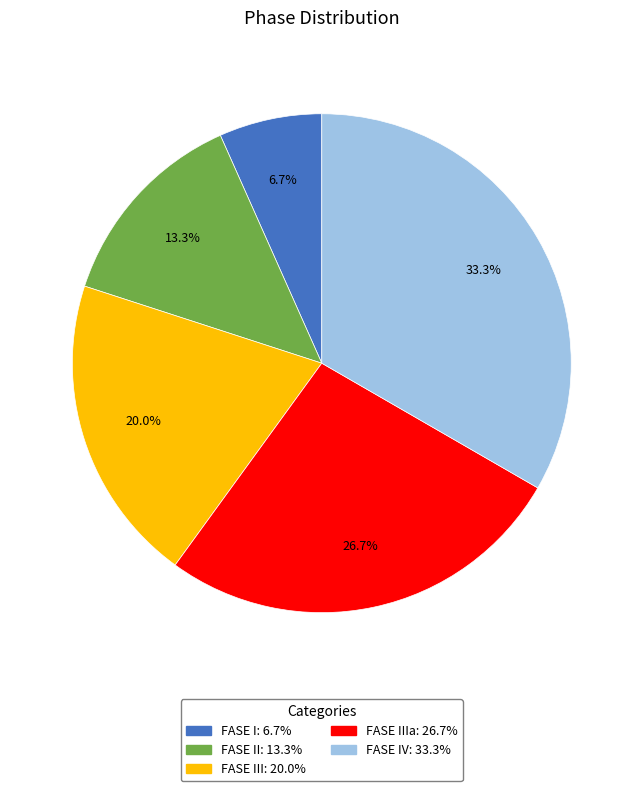

Is there any slice that represents more than half of the pie?

No